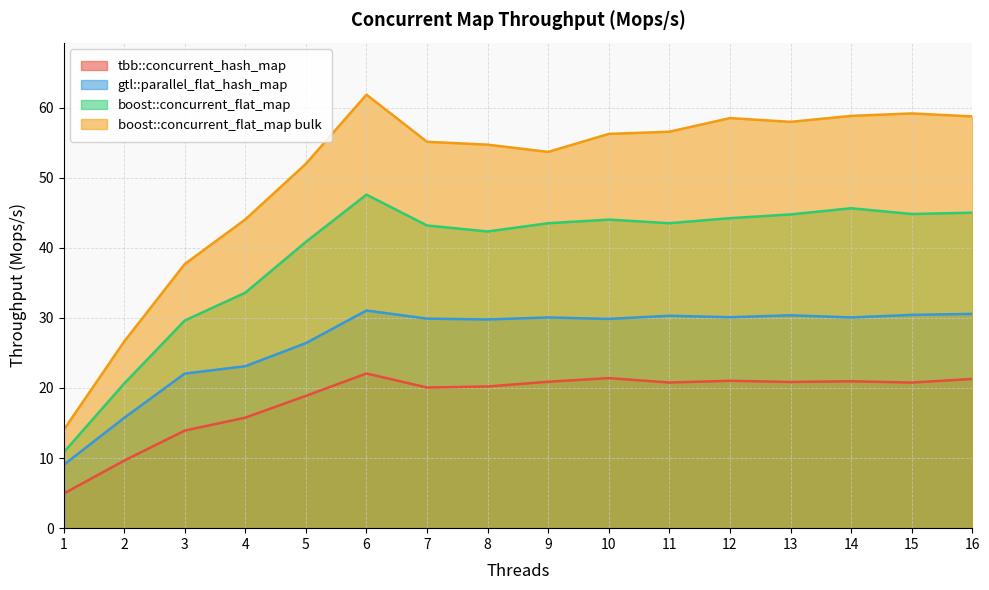

True or false: tbb::concurrent_hash_map and gtl::parallel_flat_hash_map intersect in this chart.

False